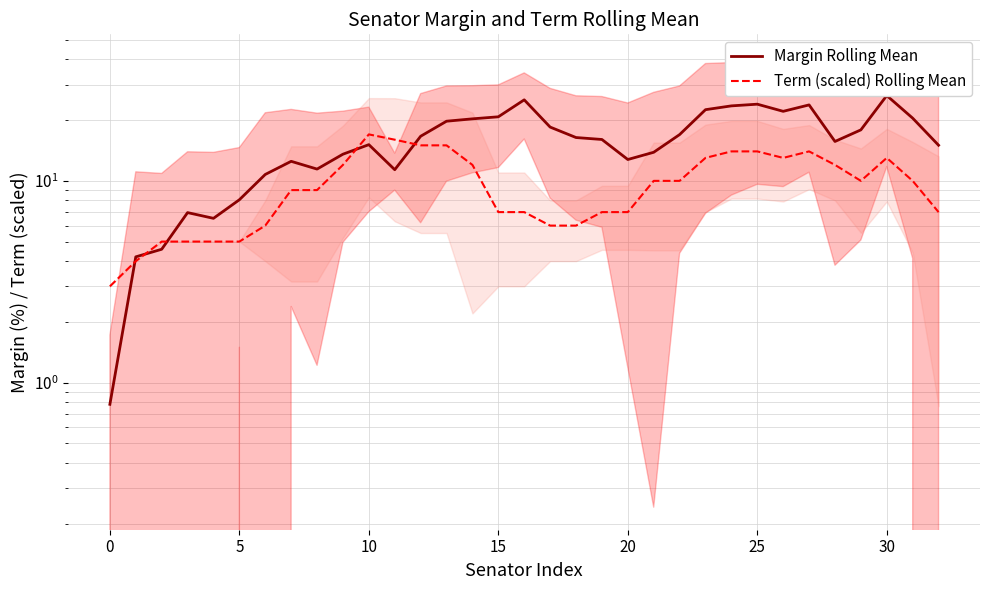

True or false: Margin Rolling Mean has more than 2 points higher than both neighbors.

True